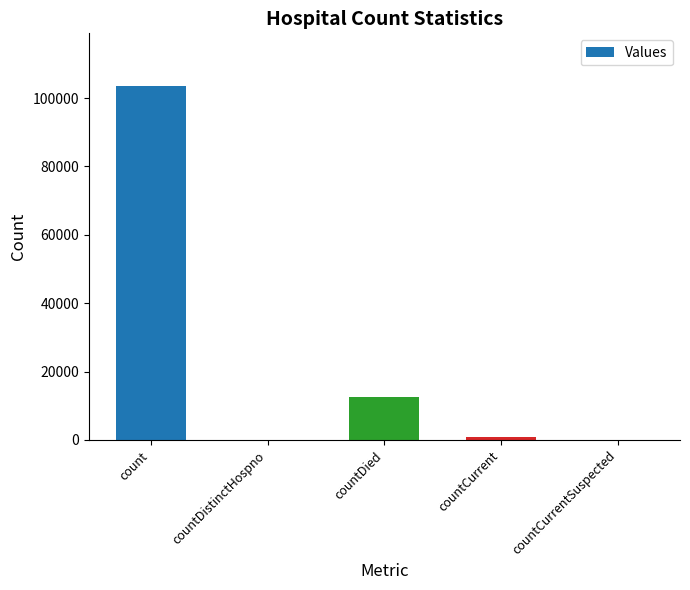

What is the change in value from countDistinctHospno to countDied?

+12476